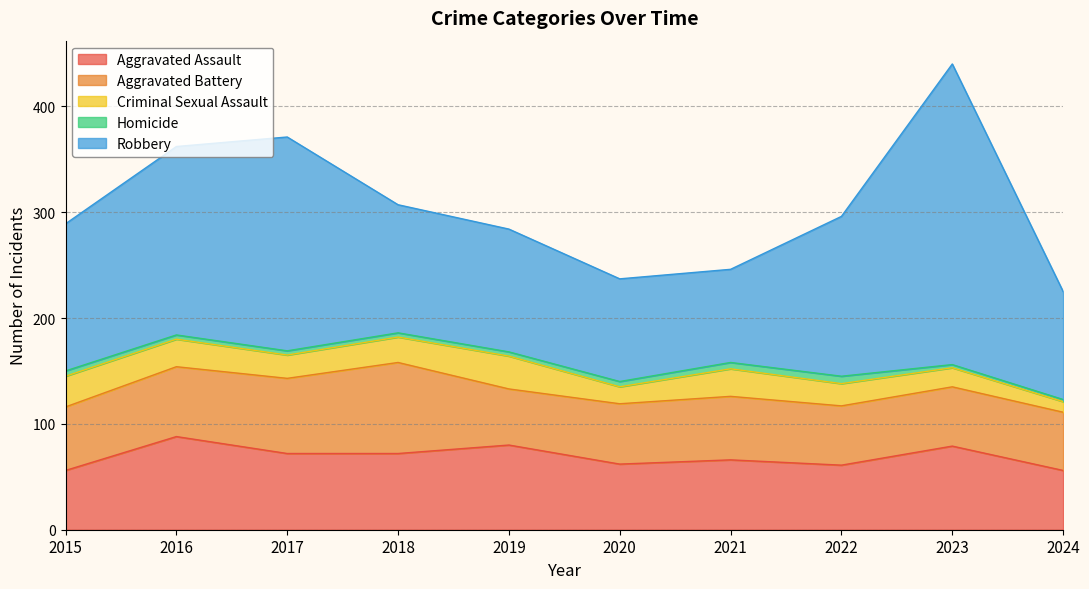

List the series in order of their peak value, lowest first.

Homicide, Criminal Sexual Assault, Aggravated Battery, Aggravated Assault, Robbery